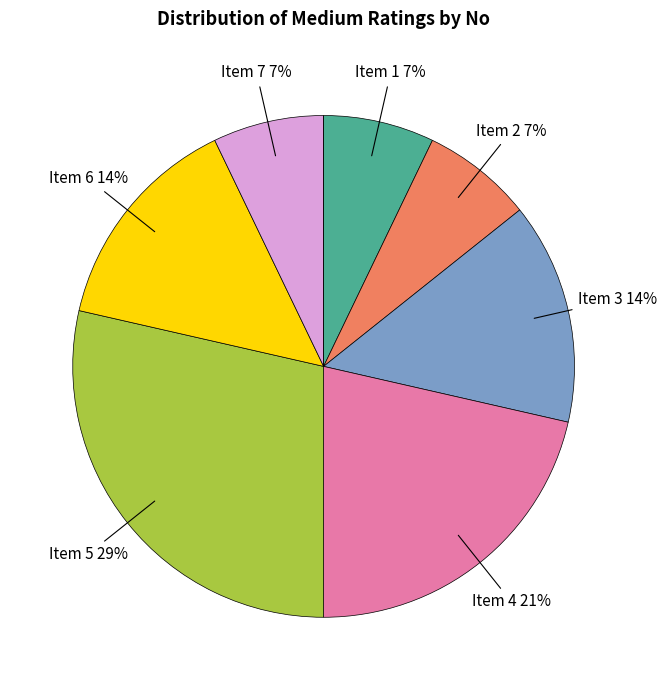

Is there a majority slice in this chart?

No